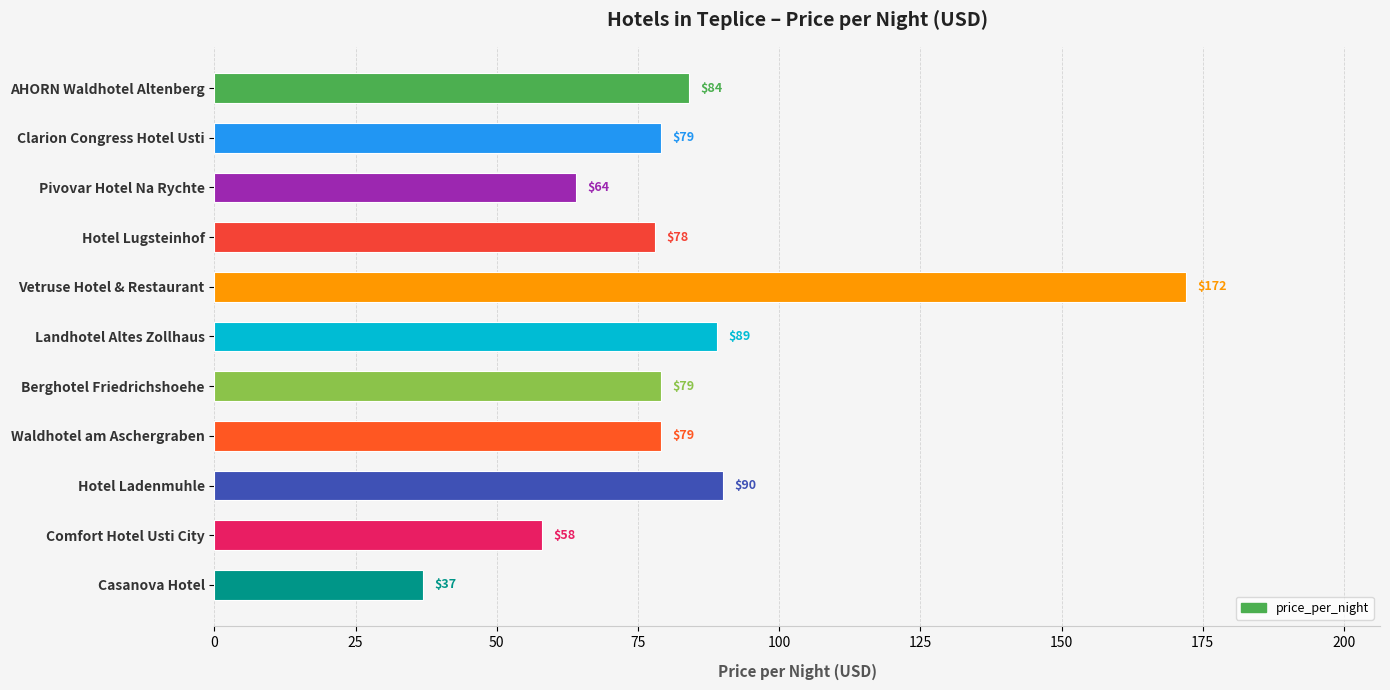

Approximately how many times larger is the value at Landhotel Altes Zollhaus compared to Hotel Lugsteinhof?

1.1